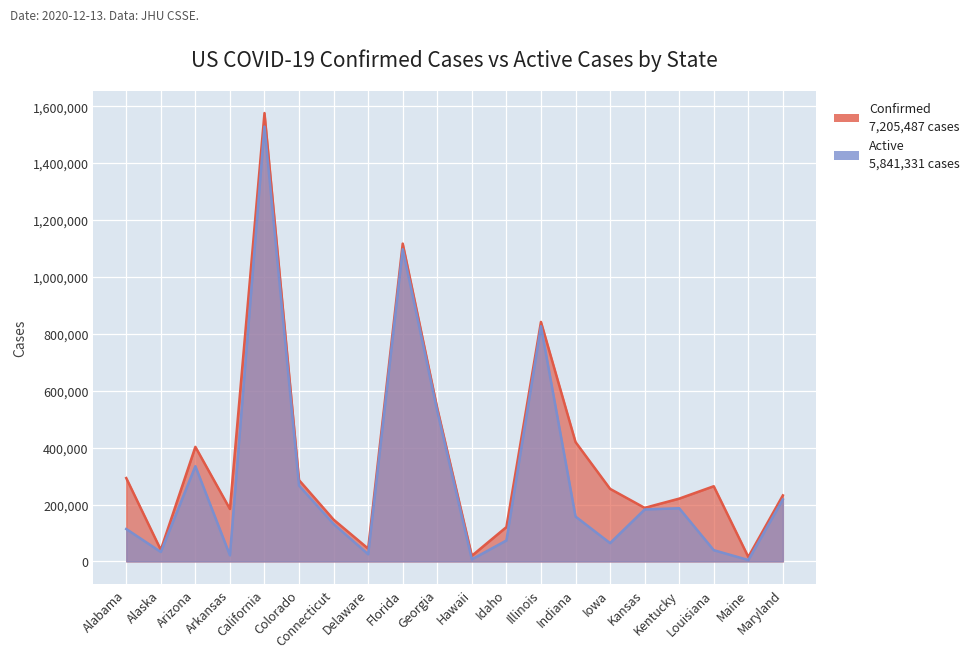

True or false: Active and Confirmed intersect in this chart.

False